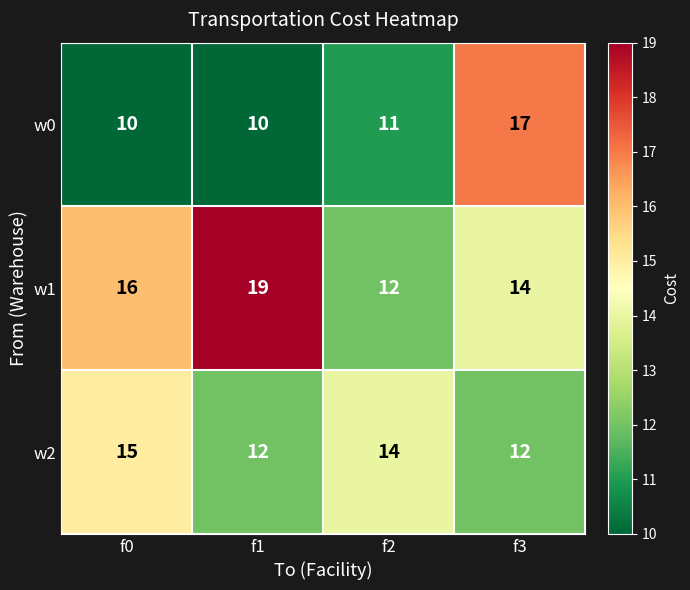

What is the smallest value displayed?

10